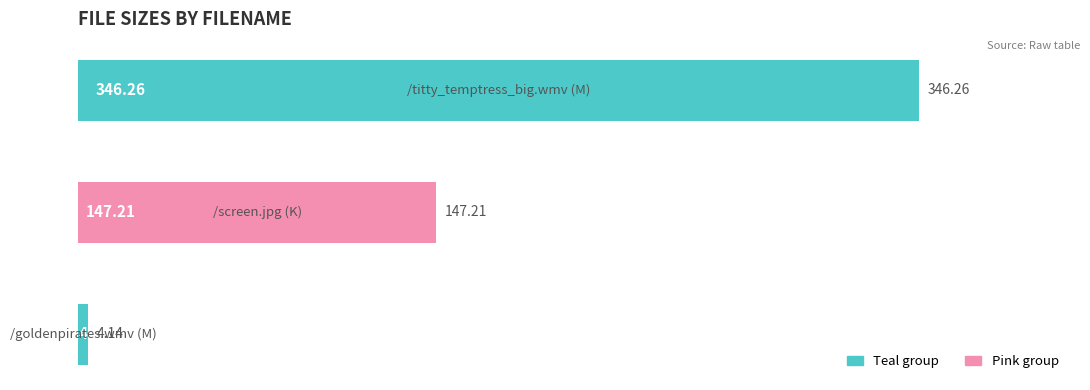

How many data points are above 147?

2